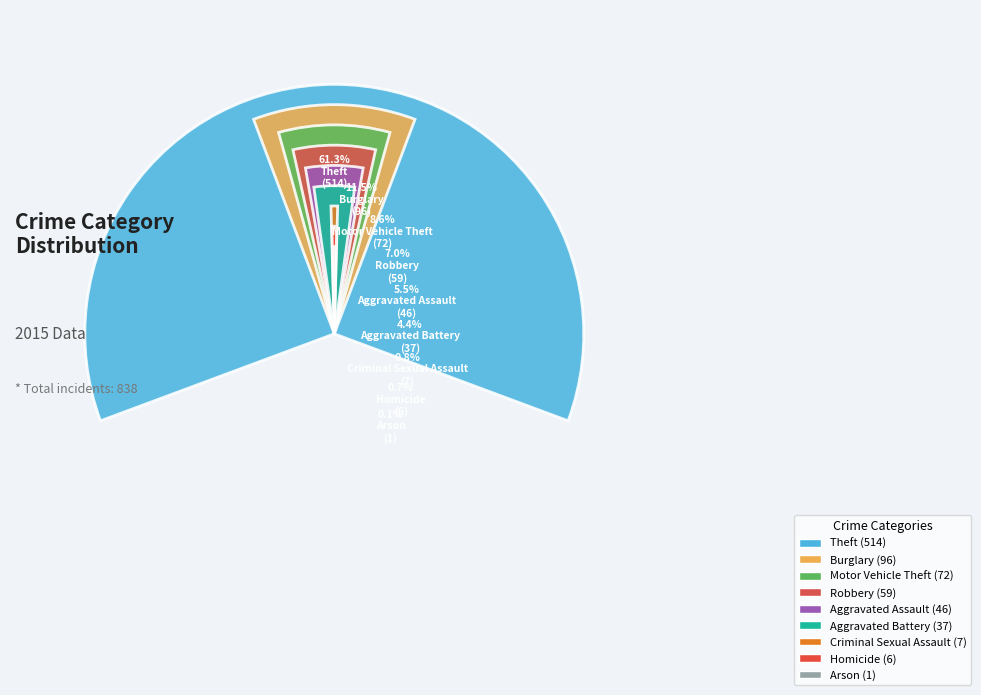

Does Robbery represent more than half of the total?

No